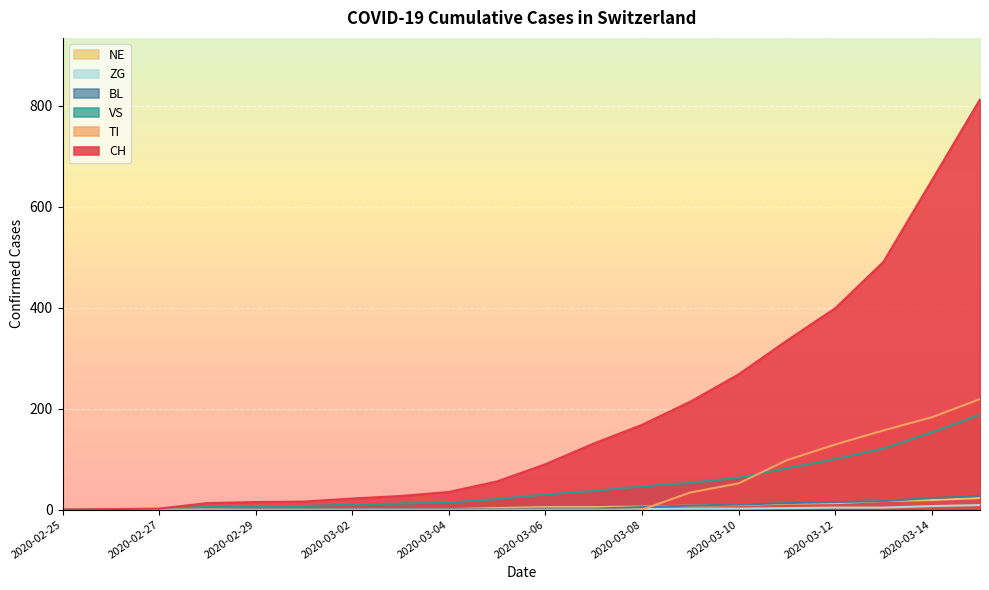

Reading left to right, list all the values displayed in this chart.

CH: 0	1	2	13	15	16	22	27	35	56	90	131	168	214	268	335	399	491	652	813
TI: 0	0	0	0	0	0	0	0	0	0	0	0	0	34	52	98	129	157	183	219
VS: 0	0	0	6	6	7	10	12	14	21	30	37	46	53	63	82	100	121	153	188
BL: 0	0	0	0	1	1	1	1	1	1	2	2	5	8	10	13	15	17	23	27
ZG: 0	0	0	0	0	0	0	0	0	0	0	0	1	2	2	3	4	4	7	9
NE: 0	0	0	0	0	0	1	1	1	3	5	5	6	8	9	12	13	17	19	23